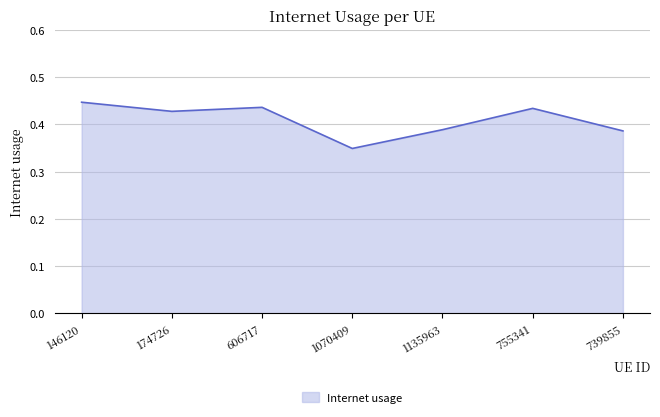

Which has a higher value, 606717 or 1070409?

606717